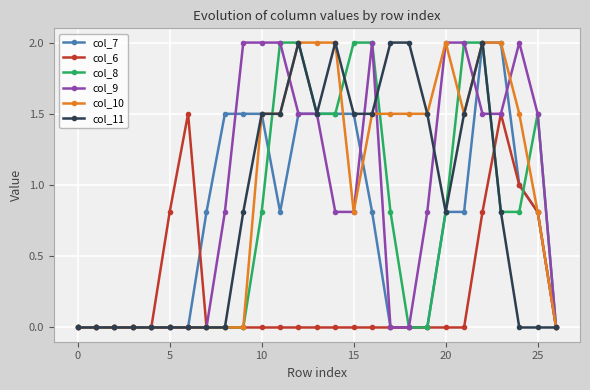

What is the maximum value for col_6?

1.5